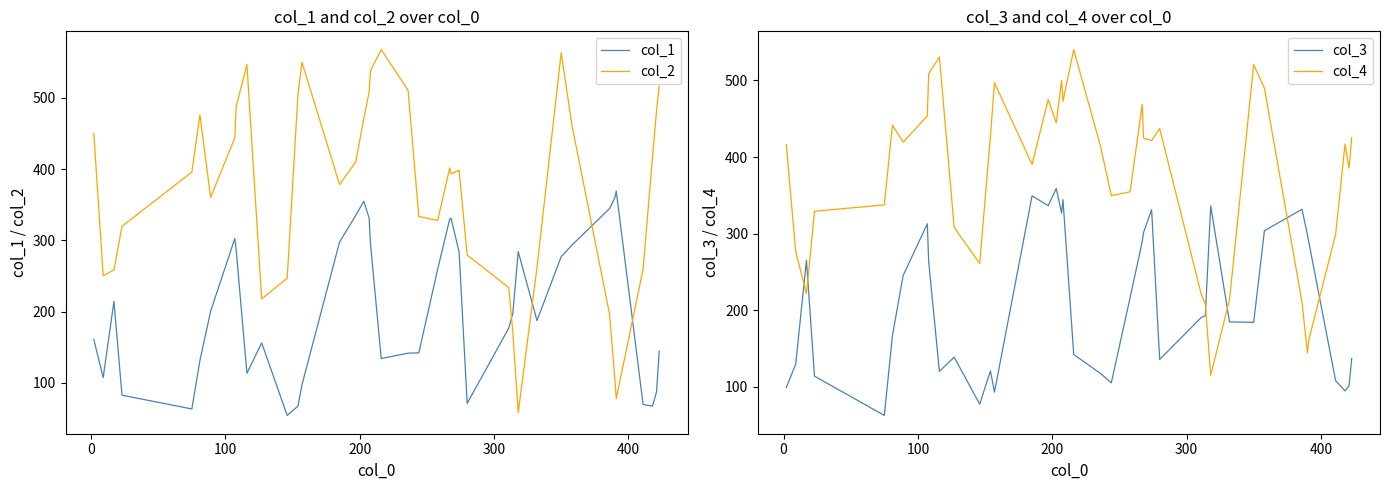

After their last crossing, which series has the higher values: col_1 or col_2?

col_2